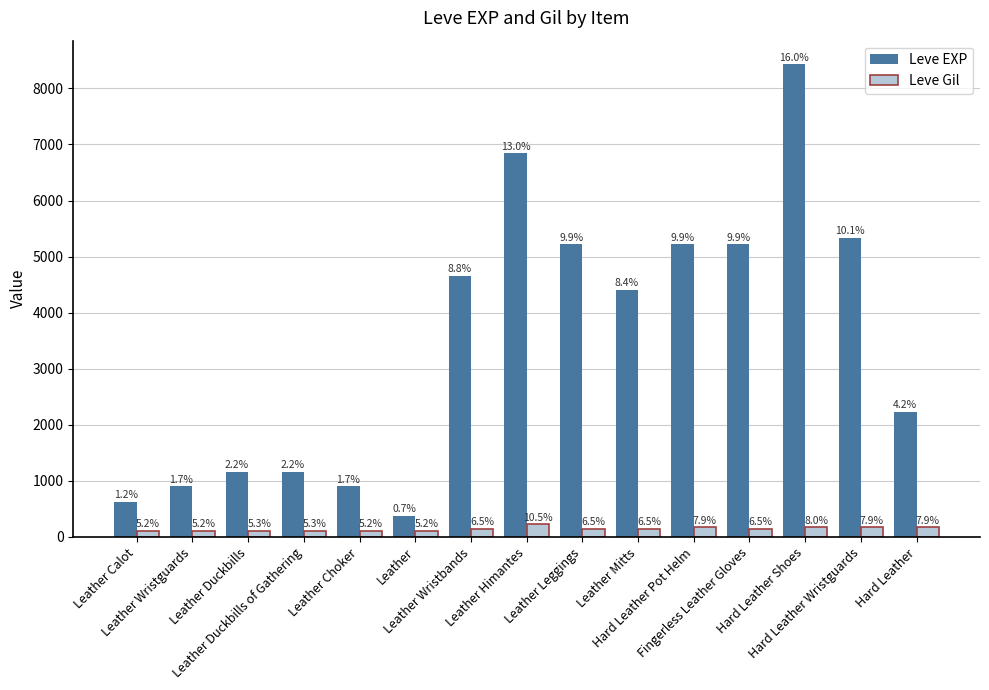

Reading left to right, what are all the values shown in this chart?

Leve EXP: 630	900	1160	1160	900	370	4660	6840	5220	4410	5220	5220	8430	5330	2230
Leve Gil: 112	112	113	113	112	112	140	224	140	140	170	140	172	170	170